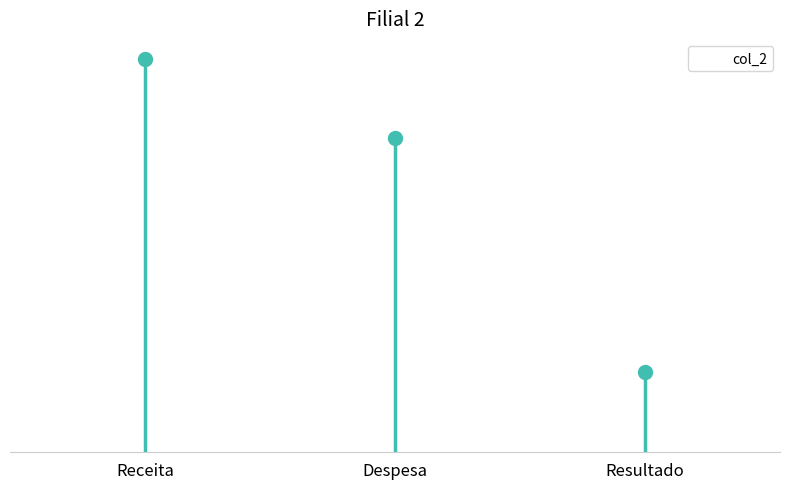

Between Receita and Despesa, which is larger?

Receita